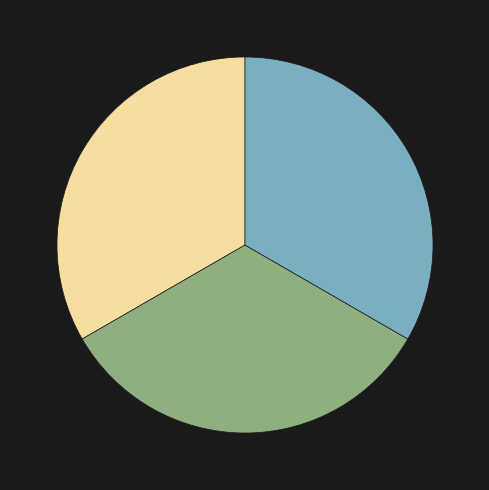

Does any single category account for the majority?

No